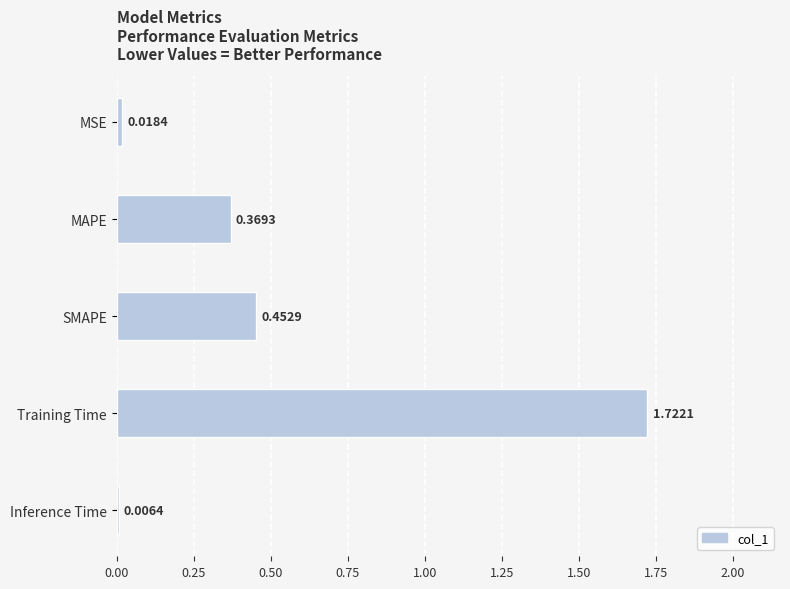

Where is the data nearest to the value 0?

Inference Time